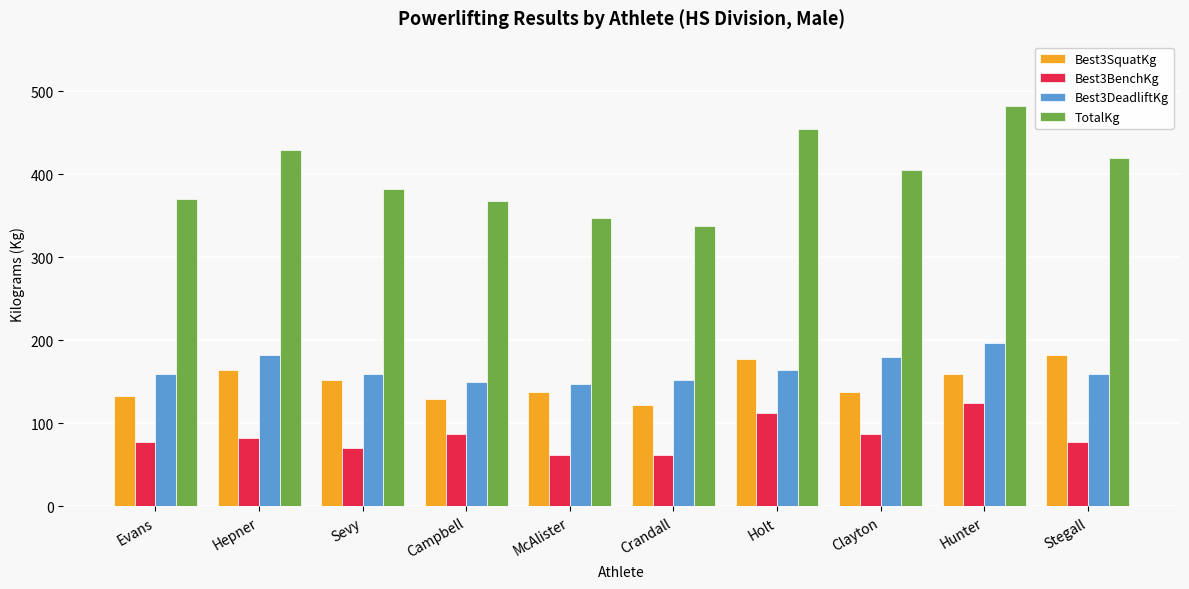

Does the chart contain any negative values?

No